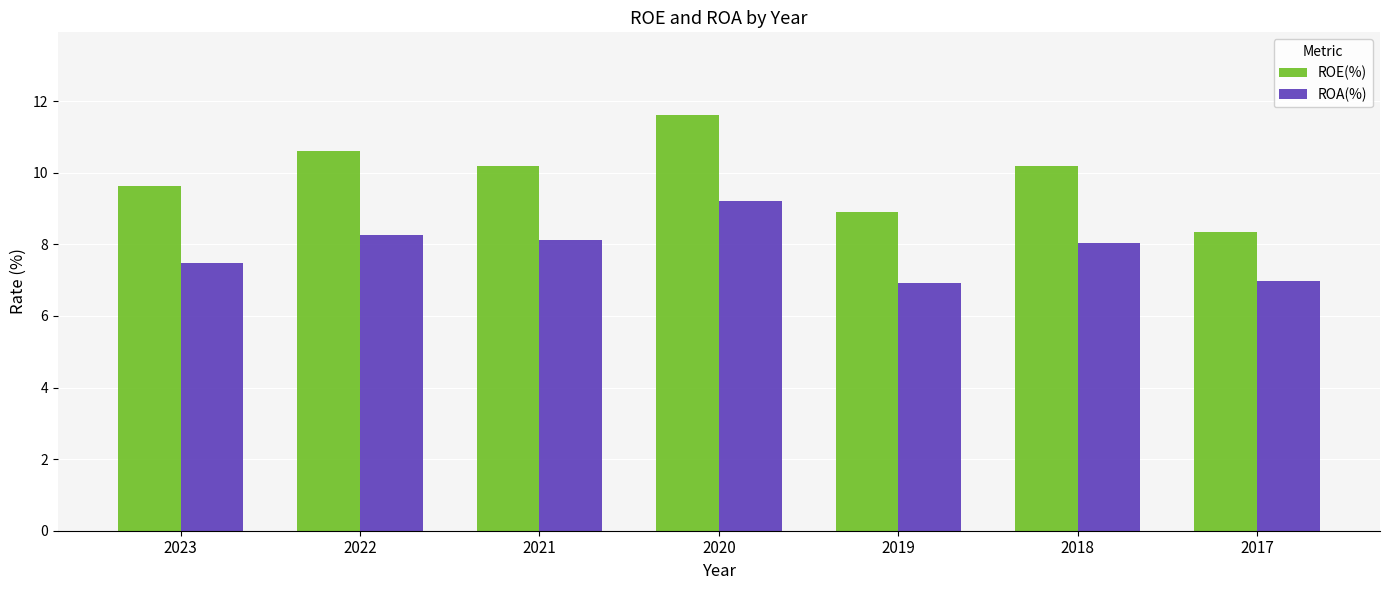

What is the difference between the ROE(%) values at 2018 and 2023?

0.6